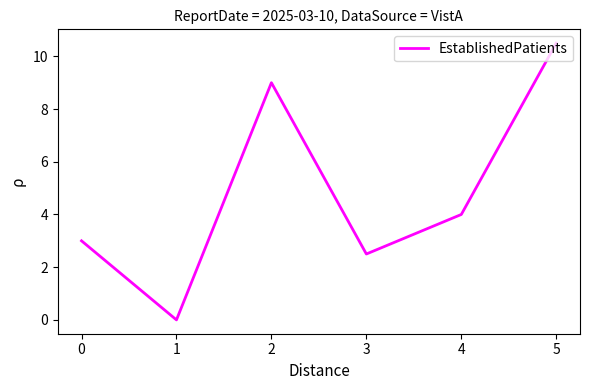

Which category has the lowest value across all series?

1